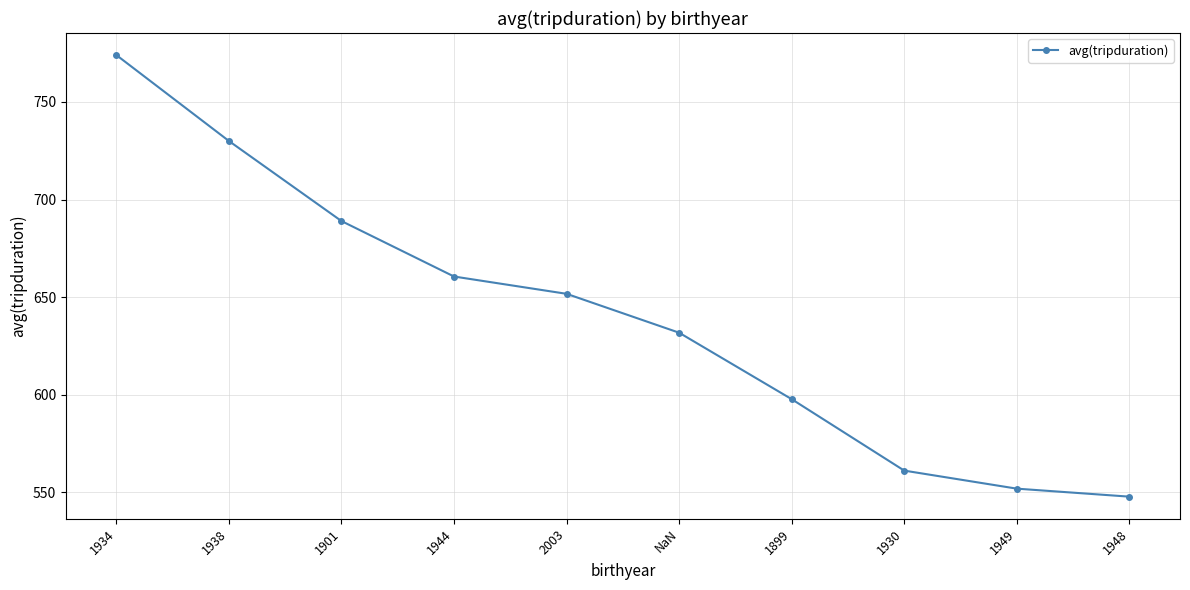

Is it true that the value at 1899 is 307.9?

False